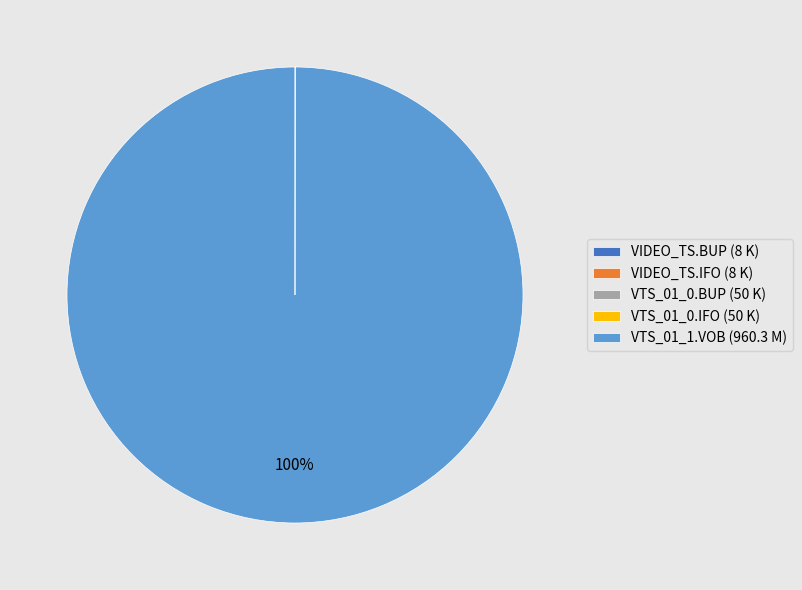

What is the largest slice in the pie chart?

VTS_01_1.VOB (960.3 M)